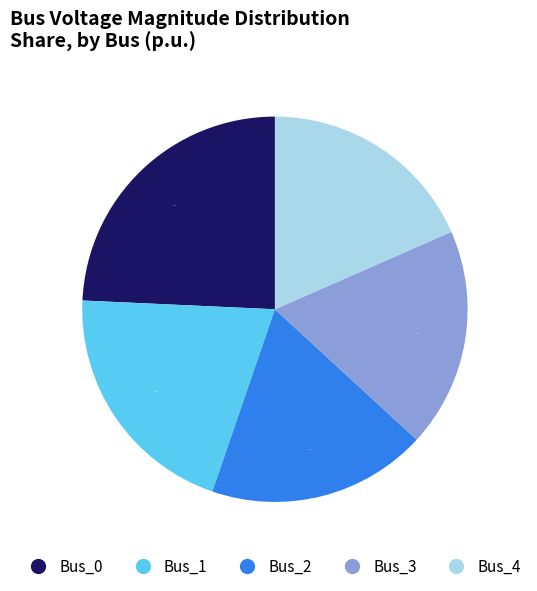

Which has a higher value, Bus_1 or Bus_0?

Bus_0